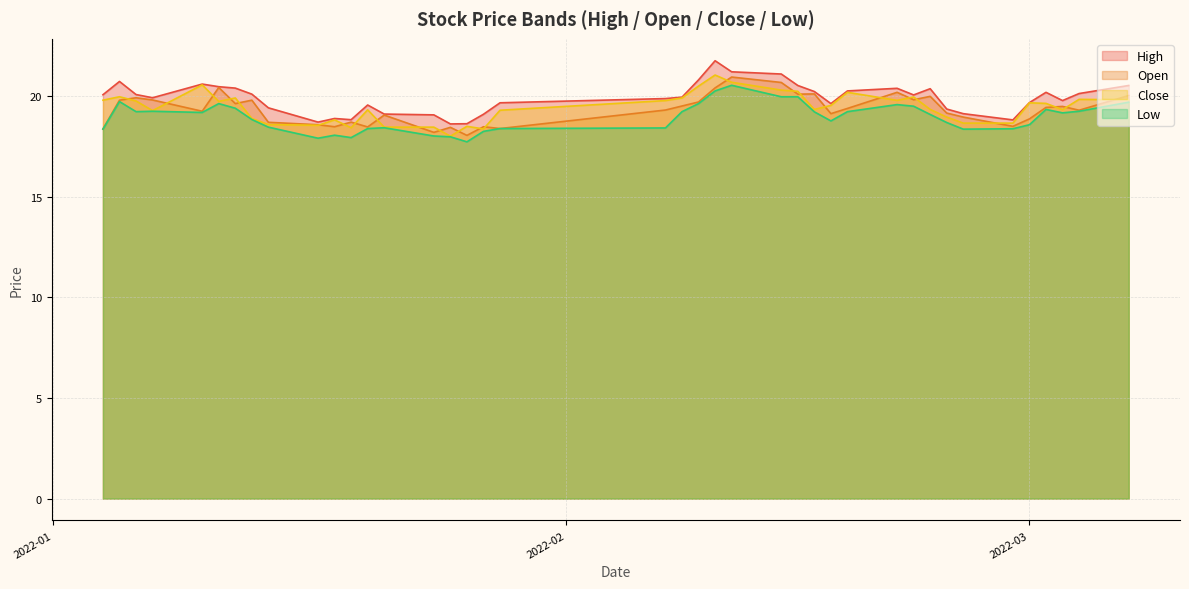

What is the difference between the maximum and minimum values in the low series?

2.8